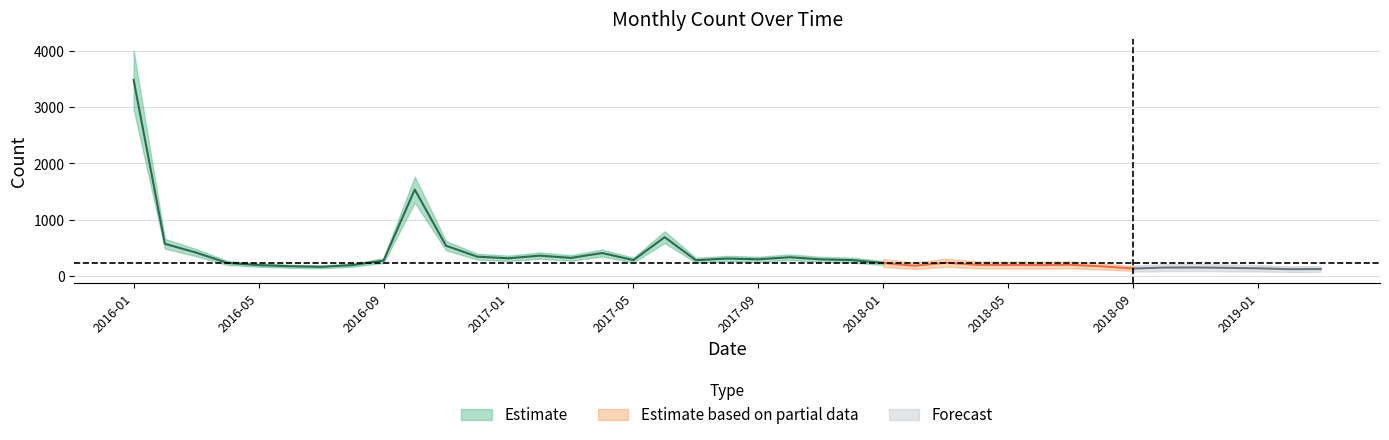

At which category does the data reach its first local peak?

2016-10